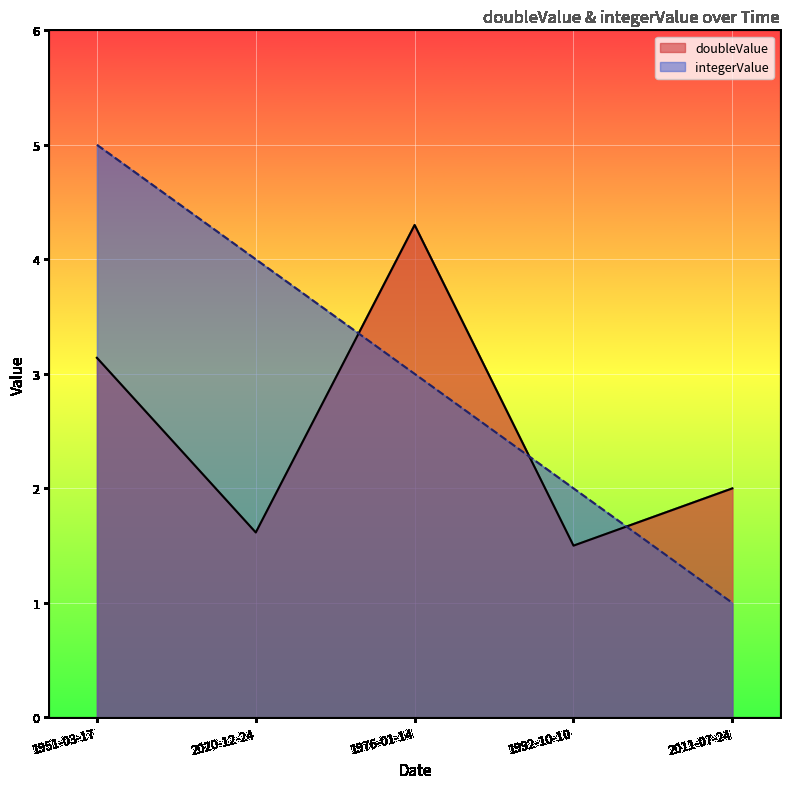

What is the total value across all series at 1992-10-10?

3.5